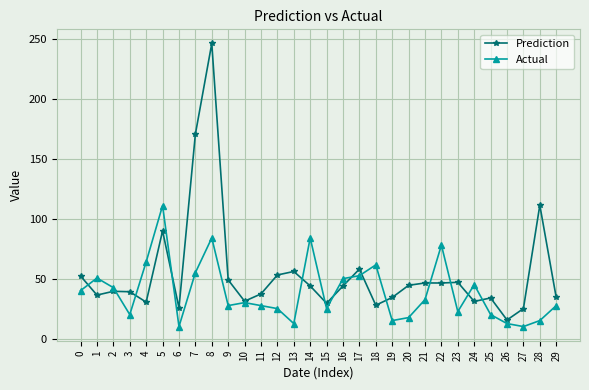

What value does the Prediction series have at 2?

39.4